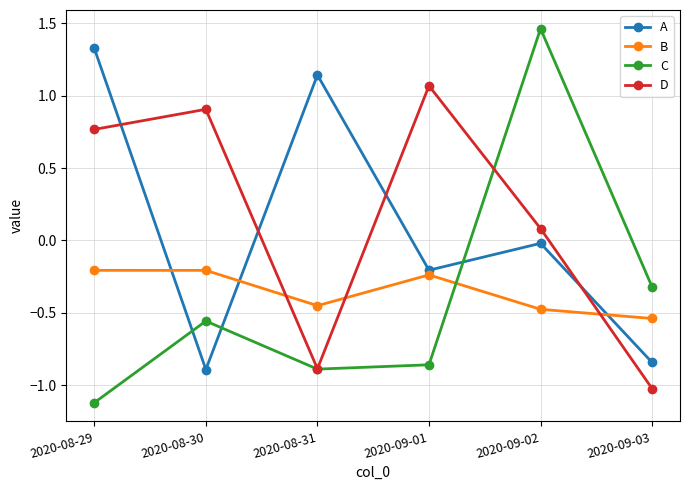

Is the value of C at 2020-08-31 greater than the value of A at 2020-08-29?

No